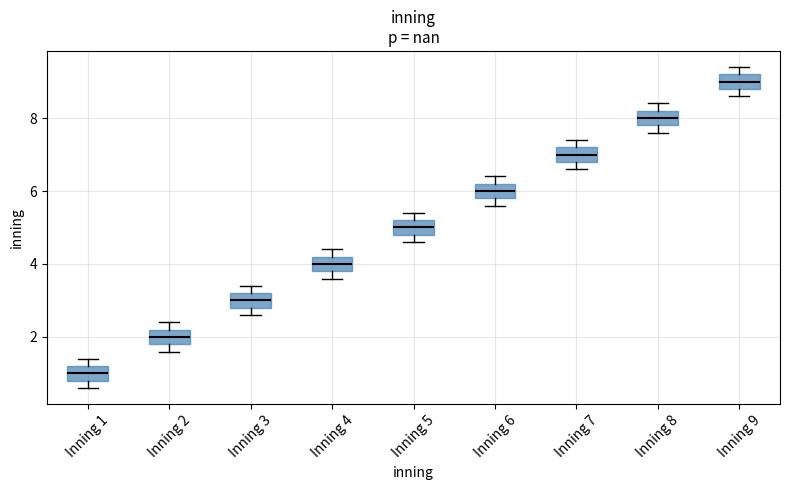

Where does the median line of the box for Inning 2 sit on the y-axis? The values are not printed on the chart, so give them approximately, as read against the axis.

2.0